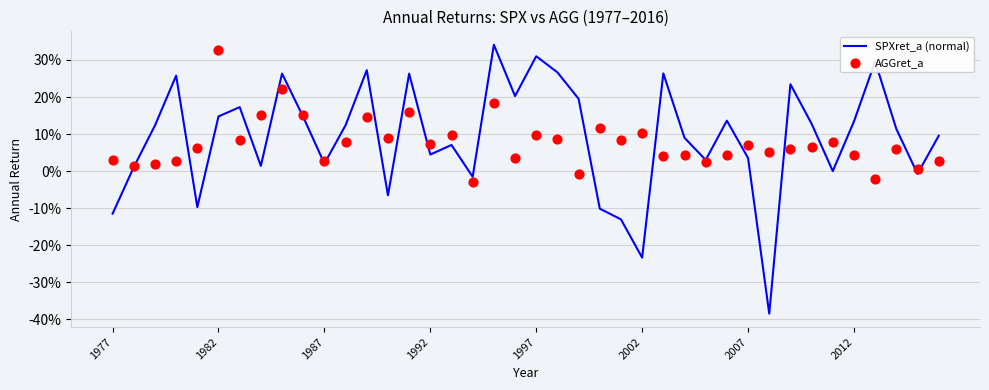

Which series has the largest total across all categories?

SPXret_a (normal)